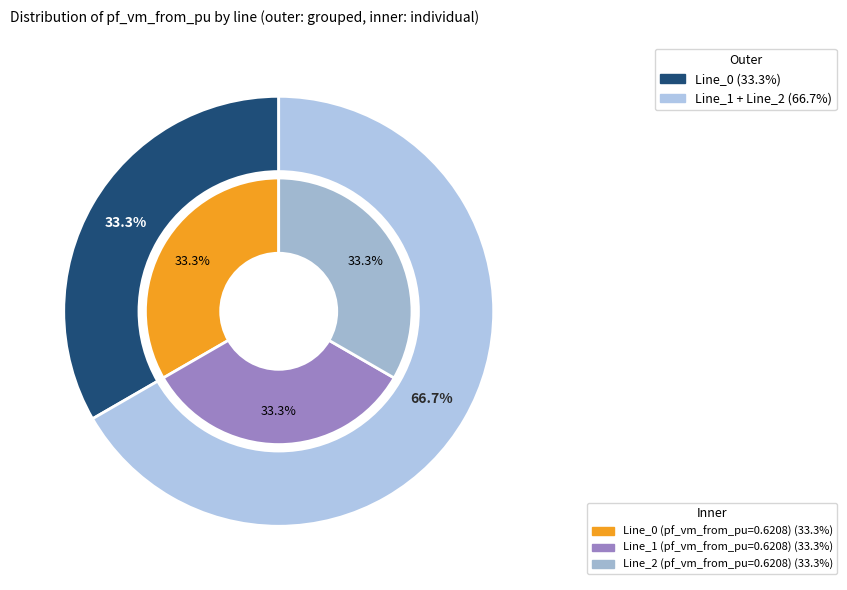

The Line_2 slice represents 1% of the pie. True or false?

False